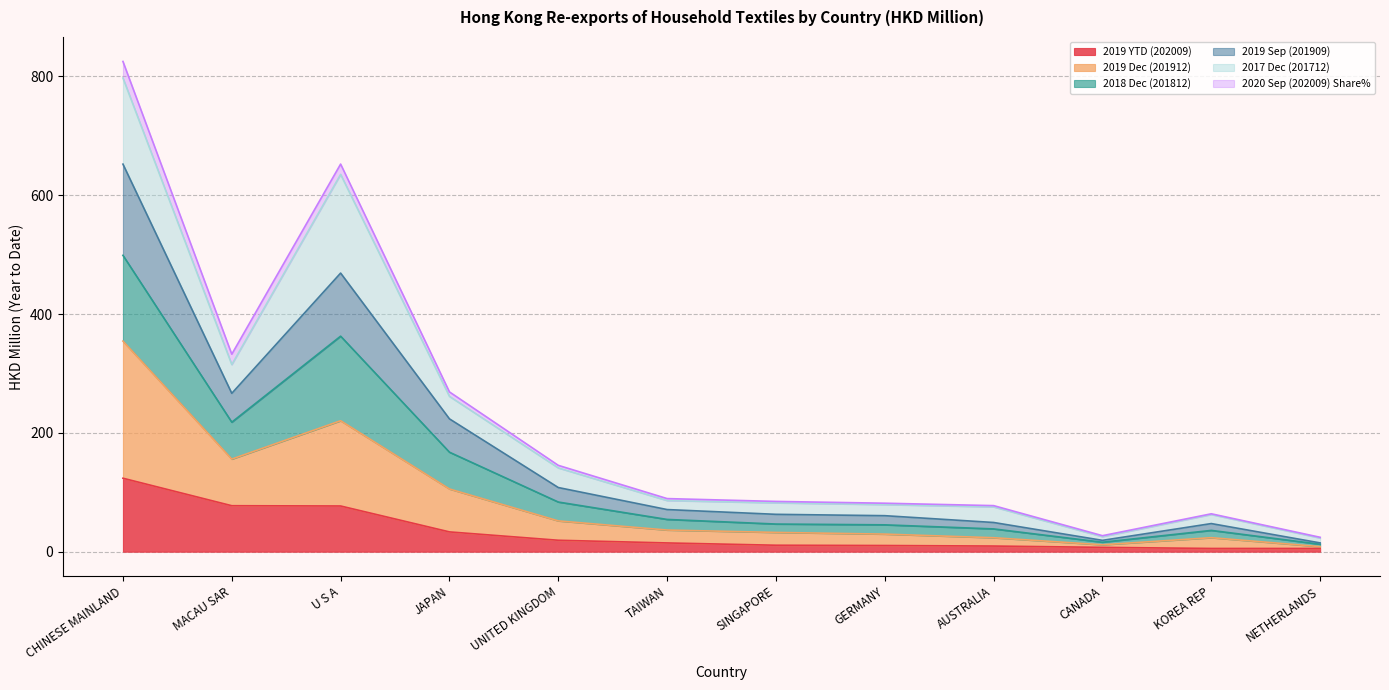

What is the label of the 4th point from the left?

JAPAN